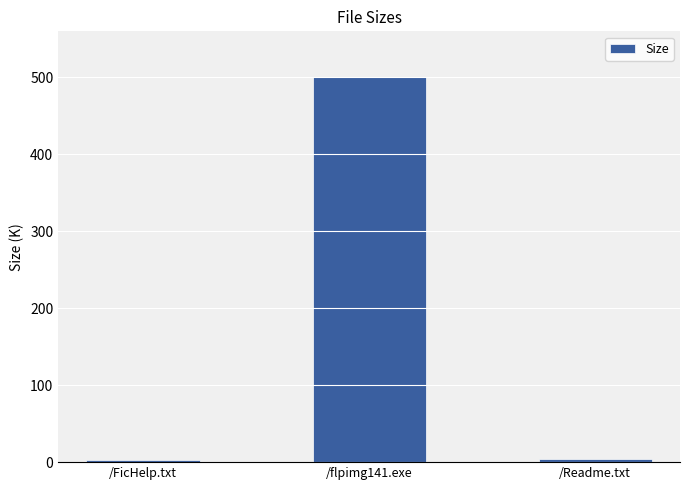

Where is the data nearest to the value 251?

/Readme.txt